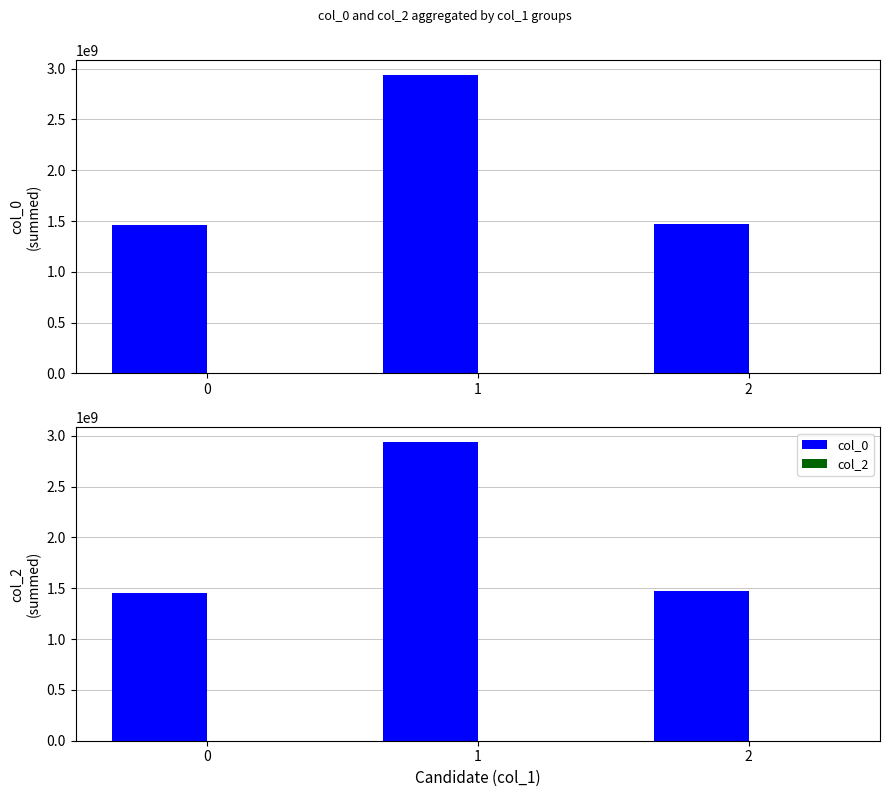

Count the number of categories in the chart.

3